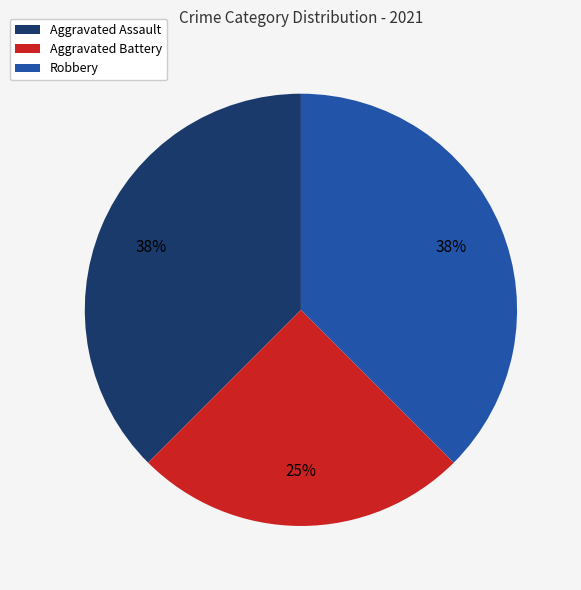

How many segments does this pie chart have?

3